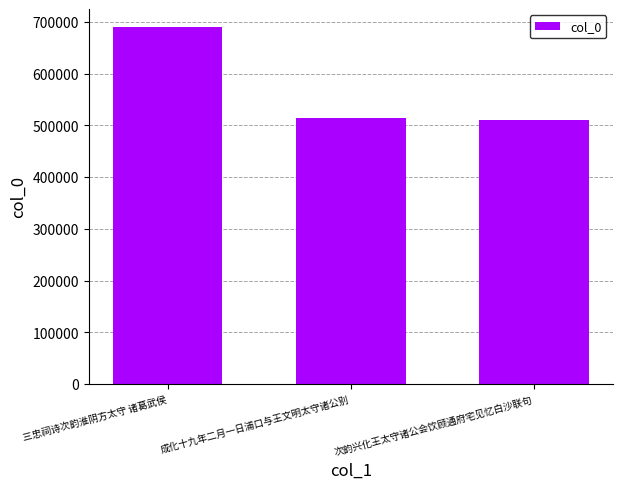

How many data points are less than 514155?

1